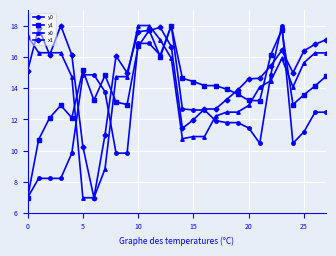

What is the value of the y1 point at the 1st from the left?

7.0